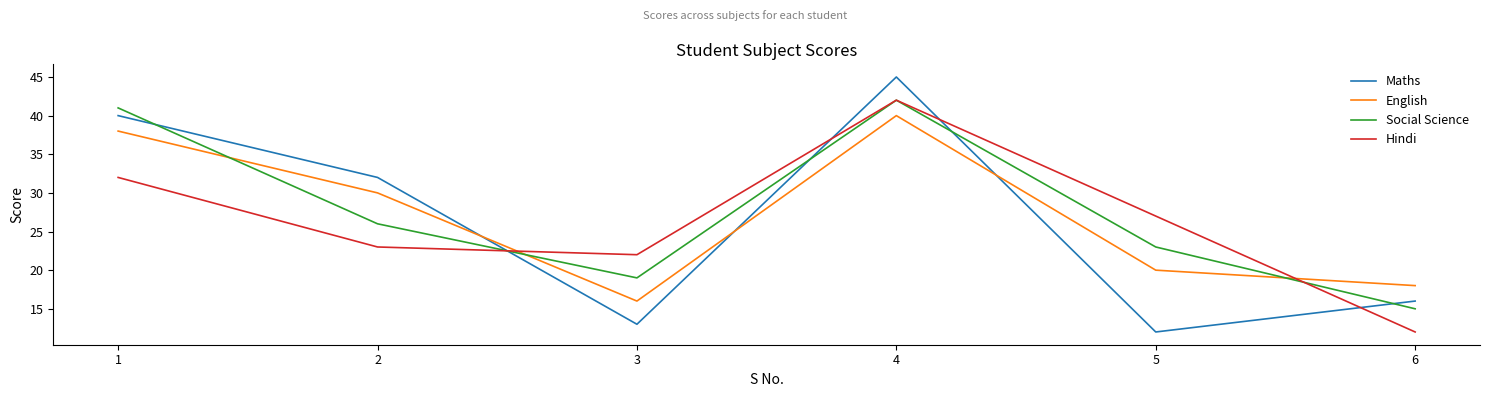

What is the greatest value displayed?

45